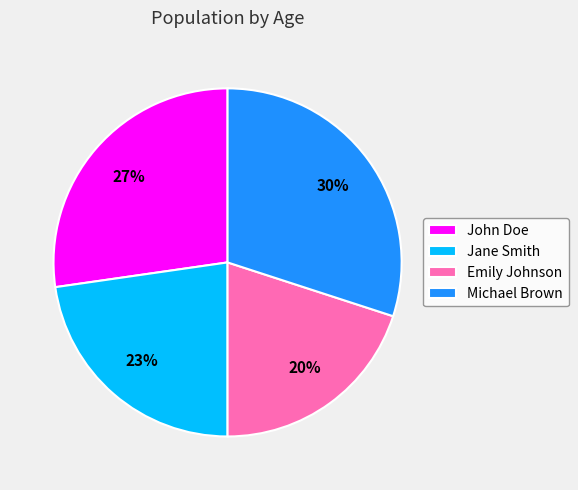

Combined, do Jane Smith and Emily Johnson account for over 50%?

No